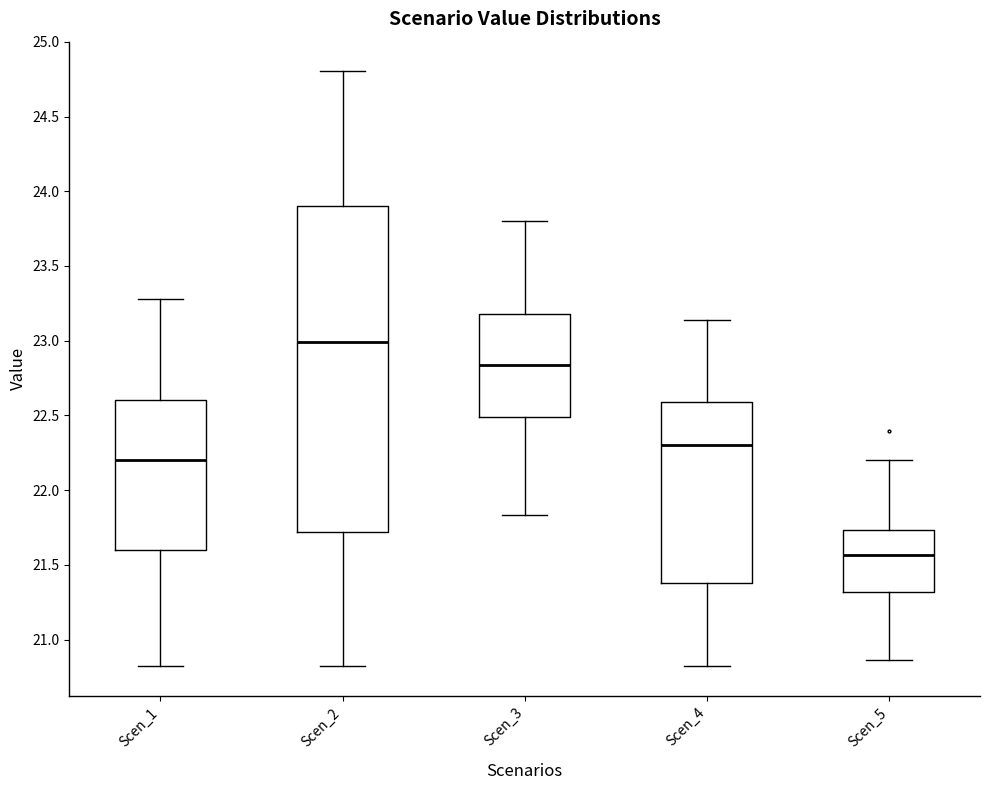

Reading left to right, read every box against the y-axis: the position of its median line, the range the box covers, and the ends of its whiskers. The values are not printed on the chart, so give them approximately, as read against the axis.

Scen_1: median 22.20, box 21.60 to 22.60, whiskers 20.80 to 23.30
Scen_2: median 23.00, box 21.70 to 23.90, whiskers 20.80 to 24.80
Scen_3: median 22.85, box 22.50 to 23.20, whiskers 21.85 to 23.80
Scen_4: median 22.30, box 21.40 to 22.60, whiskers 20.80 to 23.15
Scen_5: median 21.55, box 21.30 to 21.75, whiskers 20.85 to 22.20